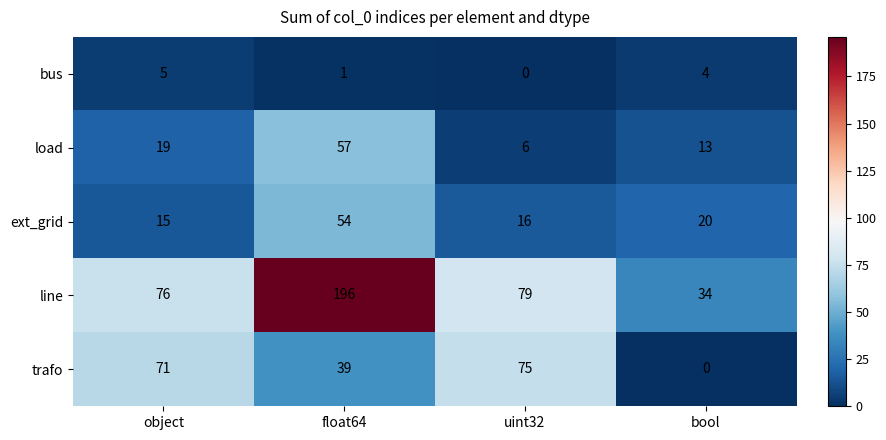

At bool, list the series in order from largest to smallest.

line, ext_grid, load, bus, trafo